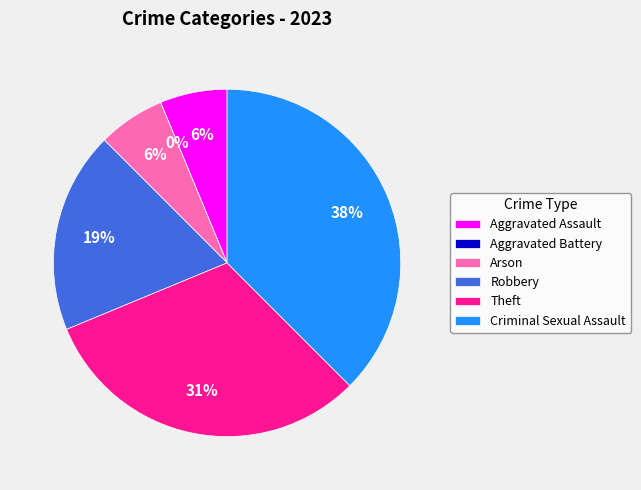

Rank the categories by value from highest to lowest.

Criminal Sexual Assault, Theft, Robbery, Aggravated Assault, Arson, Aggravated Battery